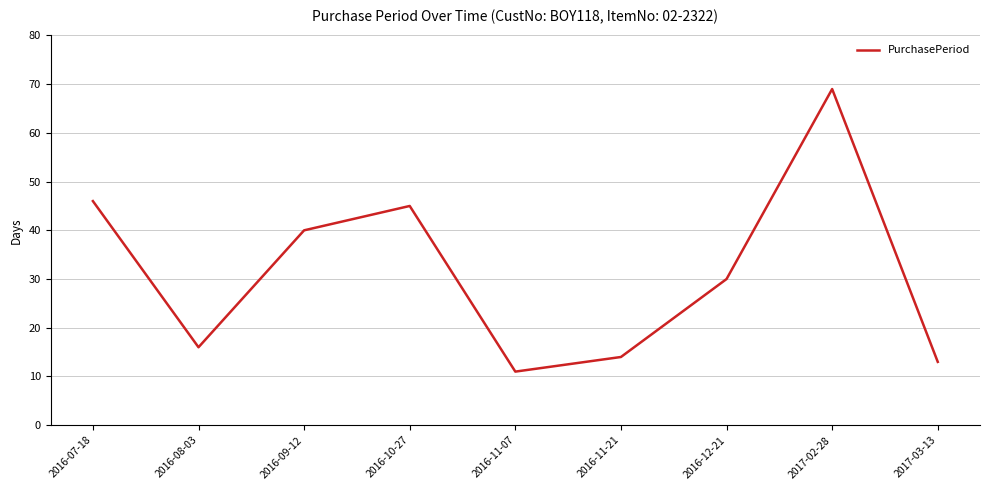

The value at 2016-09-12 is 40. True or false?

True